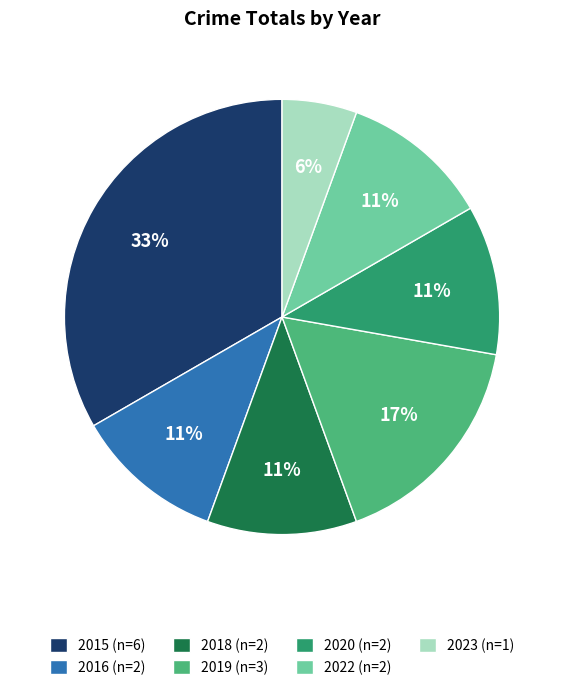

Does 2018 represent more than half of the total?

No